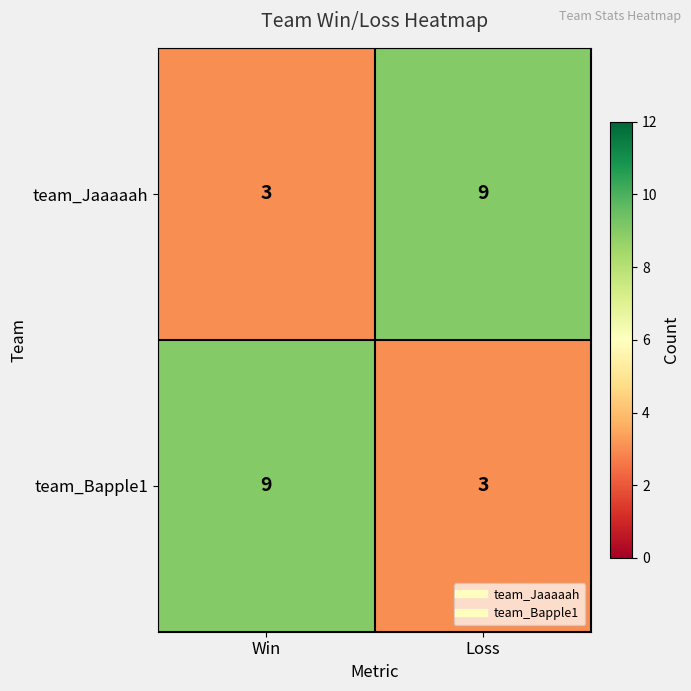

What is the total value across all series at Win?

12